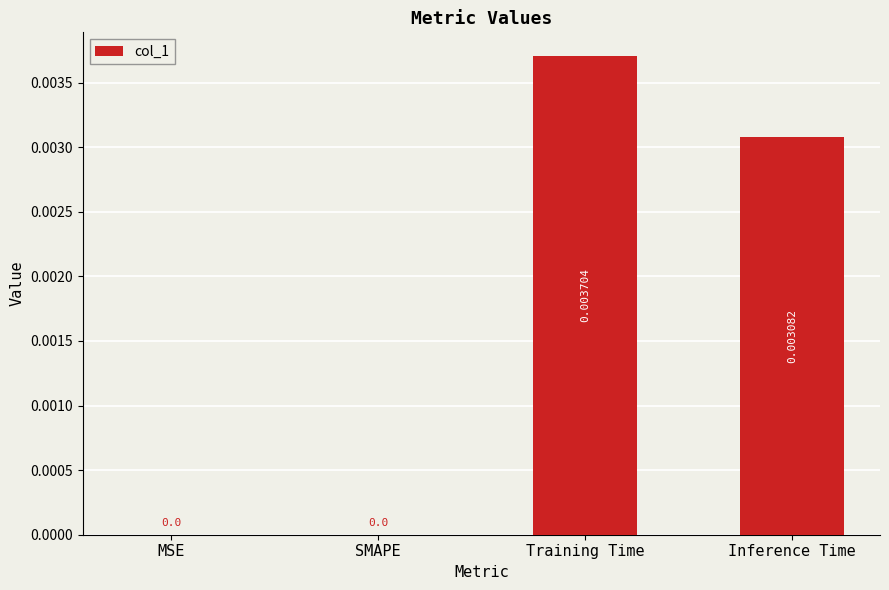

Which has a higher value, SMAPE or Training Time?

Training Time